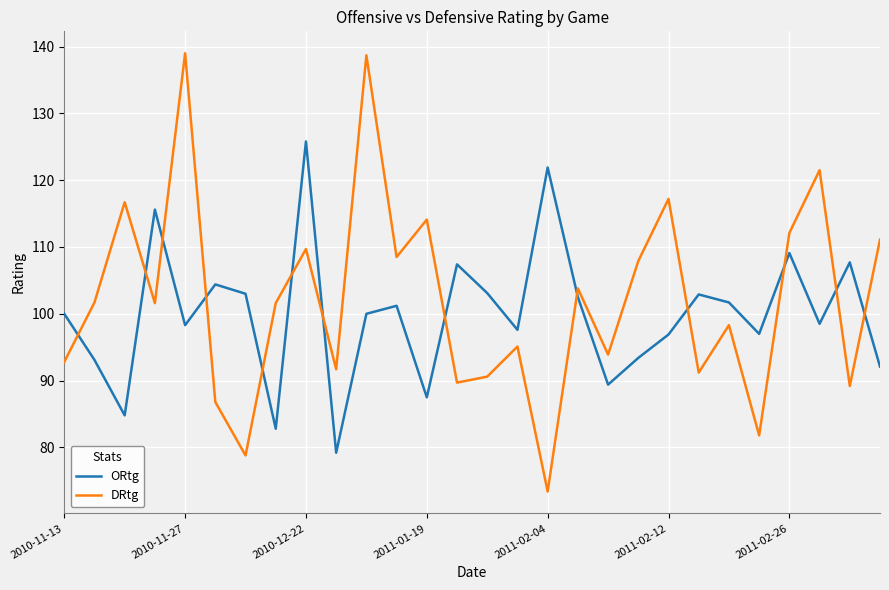

Which series has the widest spread of values?

DRtg